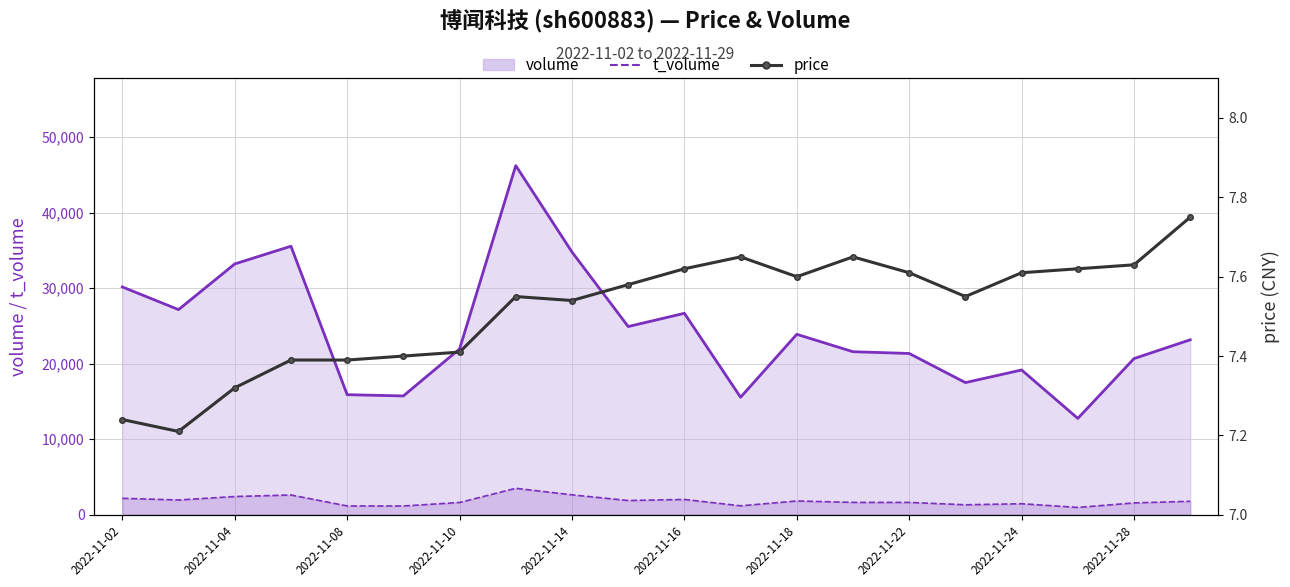

Reading left to right, list all the values displayed in this chart.

volume_line: 30161.0	27159.0	33207.0	35552.0	15899.0	15731.0	21956.0	46223.0	34787.0	24917.0	26672.0	15559.0	23890.0	21586.0	21354.0	17498.0	19166.0	12760.0	20678.0	23164.0
t_volume_line: 2180.0	1954.0	2415.0	2619.0	1171.0	1163.0	1627.0	3501.0	2639.0	1886.0	2029.0	1185.0	1826.0	1639.0	1637.0	1322.0	1460.0	972.0	1568.0	1786.0
price: 7.2	7.2	7.3	7.4	7.4	7.4	7.4	7.5	7.5	7.6	7.6	7.7	7.6	7.7	7.6	7.5	7.6	7.6	7.6	7.8